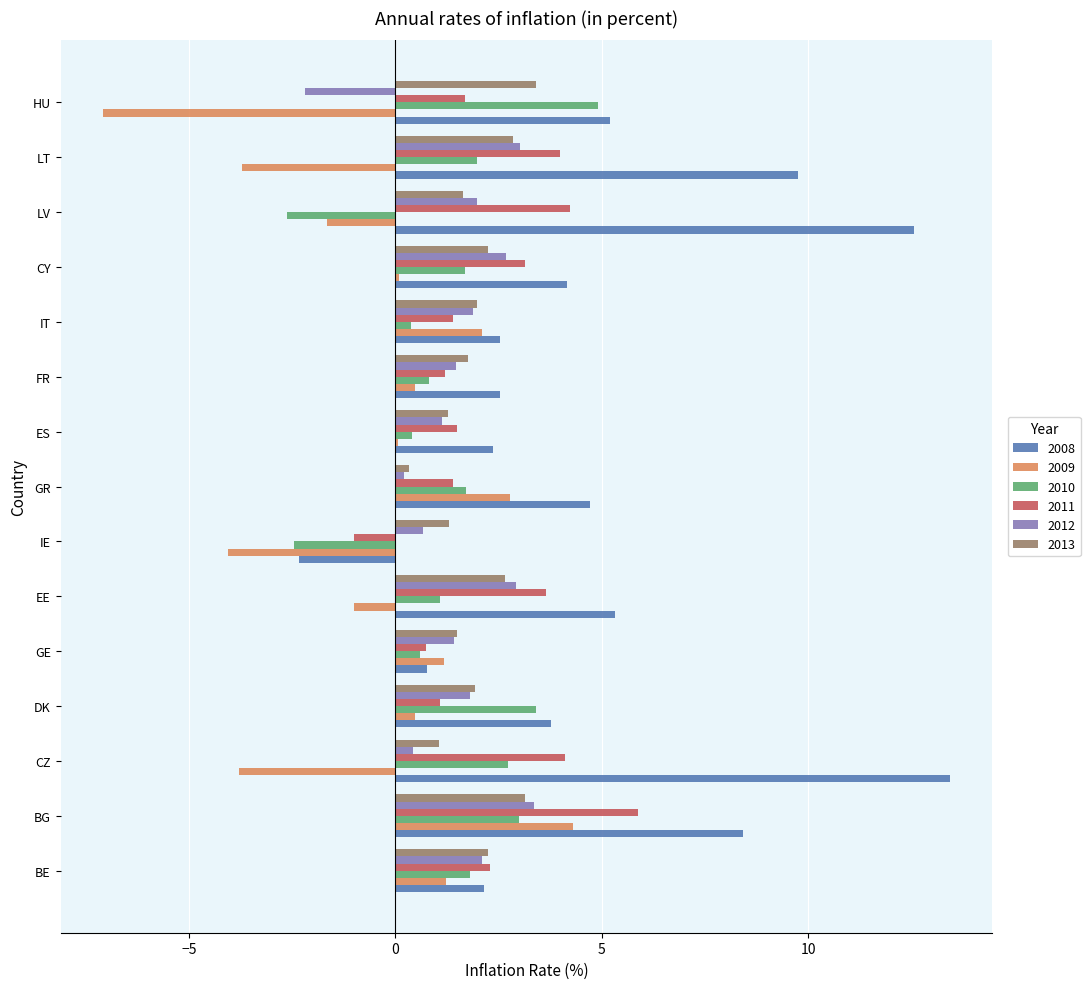

The value of 2008 at LV is 12.6. True or false?

True